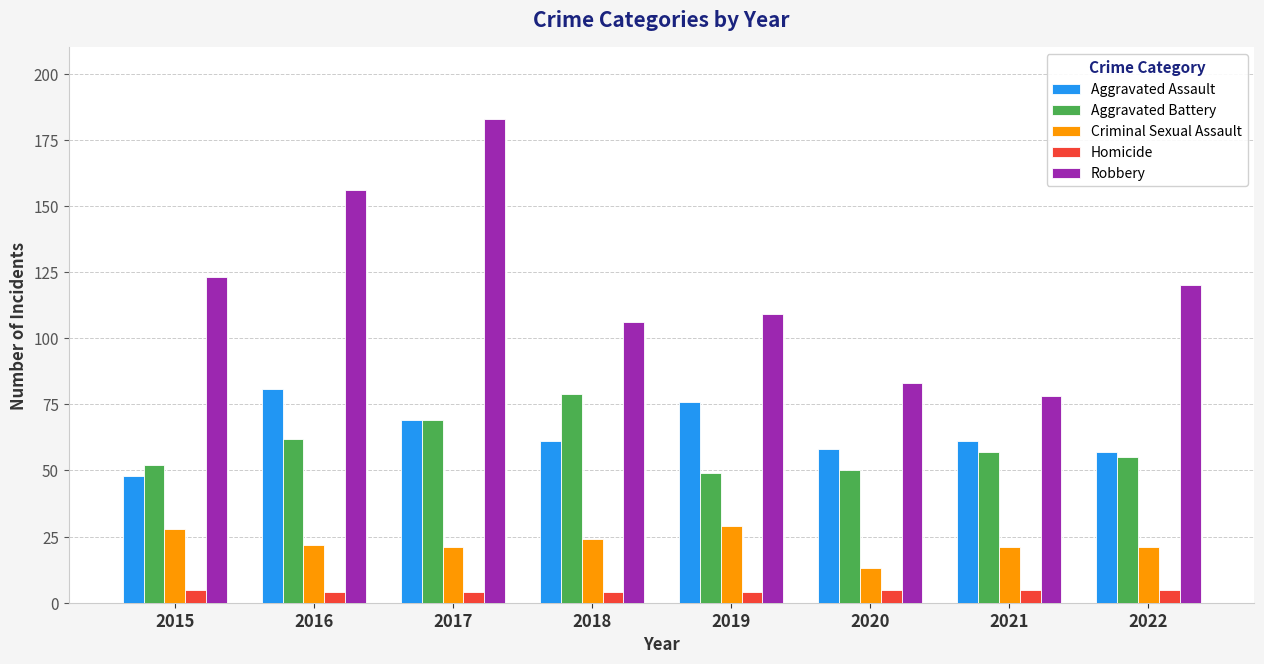

What is the smallest value displayed?

4